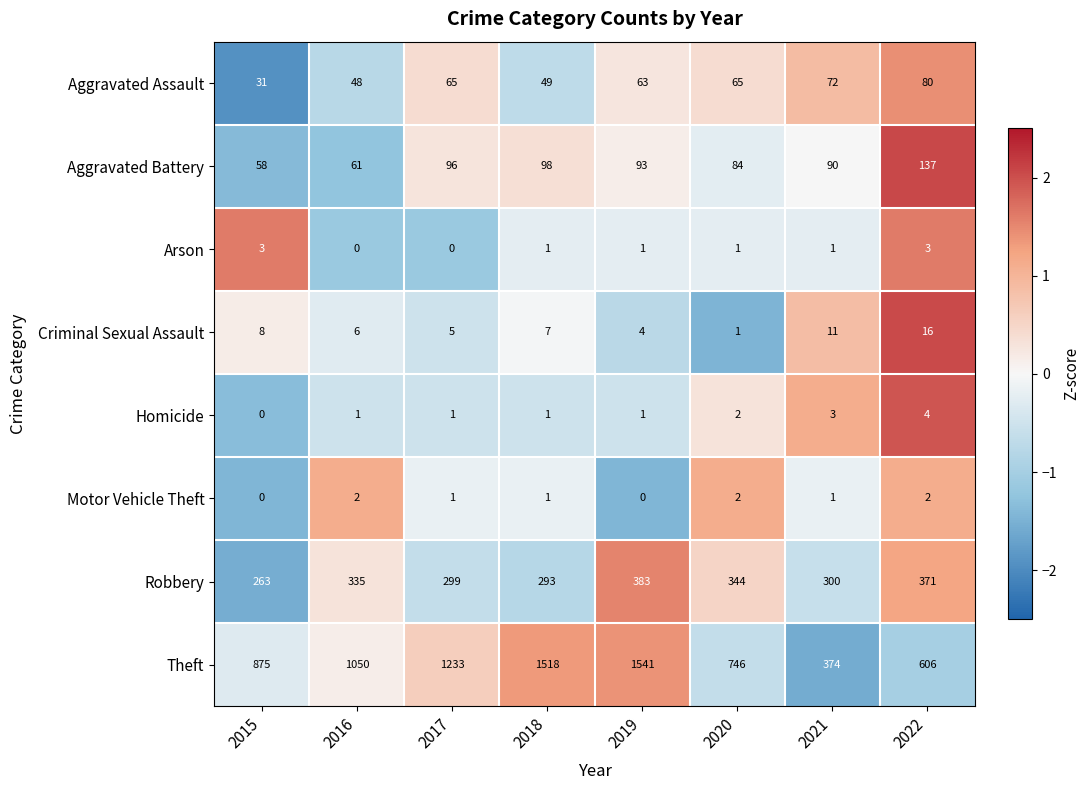

Which category has the lowest value in the Homicide series?

2015